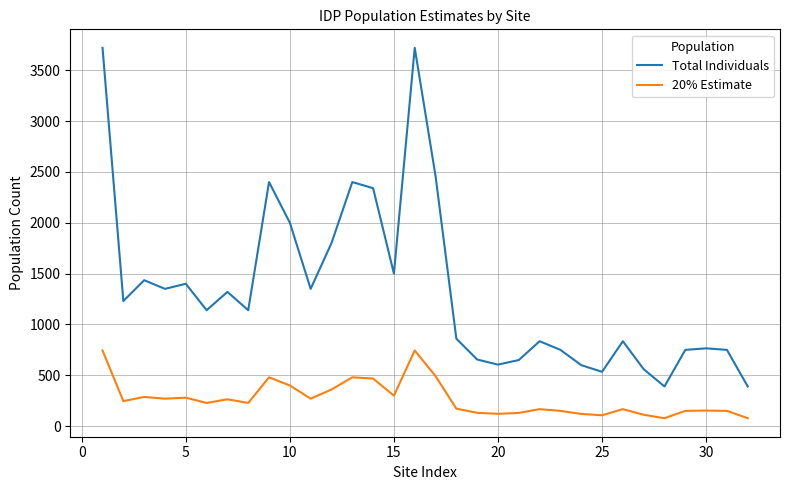

Which series has the widest spread of values?

Total Individuals